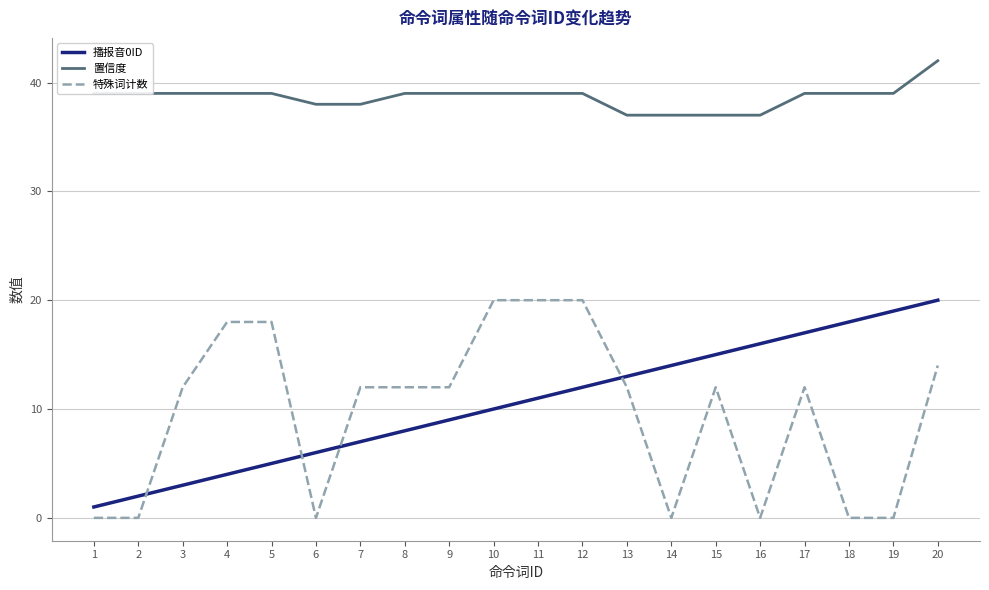

What are all the series names shown in the legend?

播报音0ID, 置信度, 特殊词计数